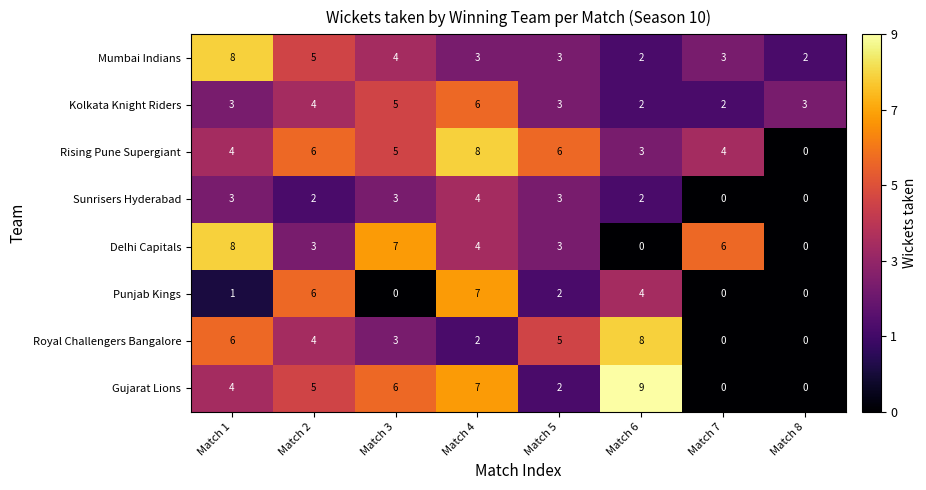

Is the value of Gujarat Lions at Match 8 greater than the value of Kolkata Knight Riders at Match 8?

No